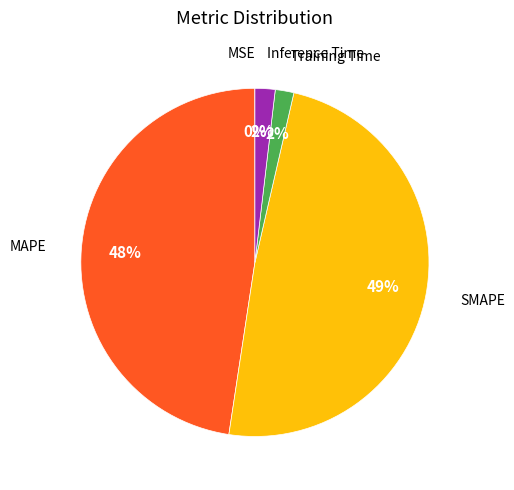

Does any single category account for the majority?

No